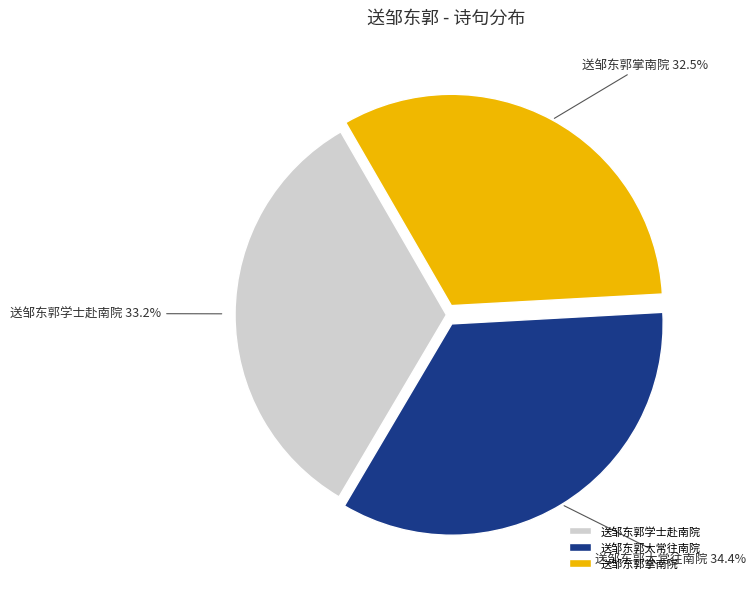

What is the total percentage of 送邹东郭掌南院 and 送邹东郭太常往南院?

66.8%